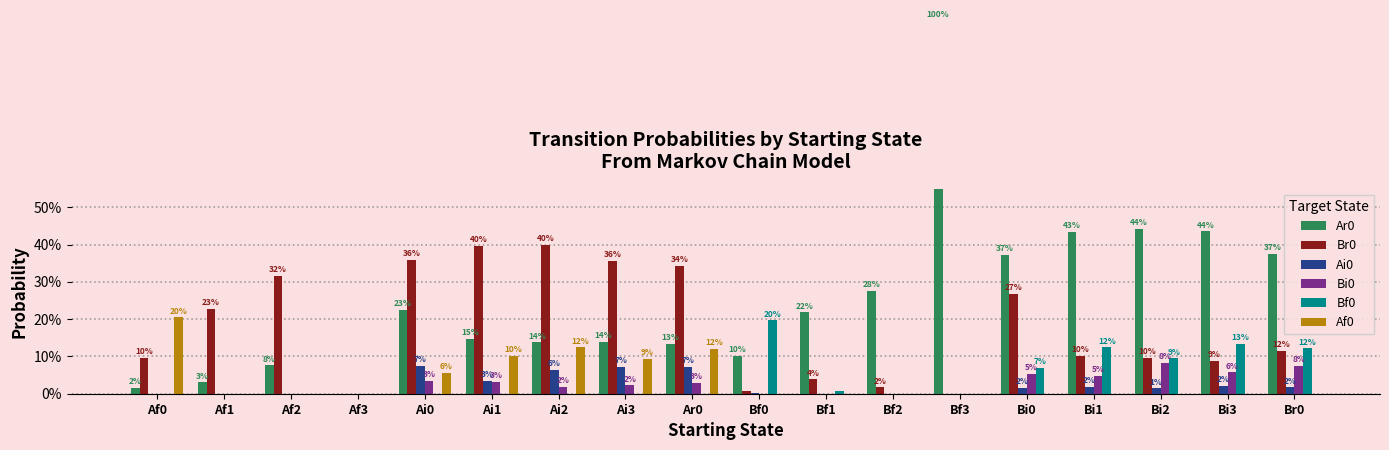

What is the difference between the second highest and minimum values in the Af0 series?

0.1